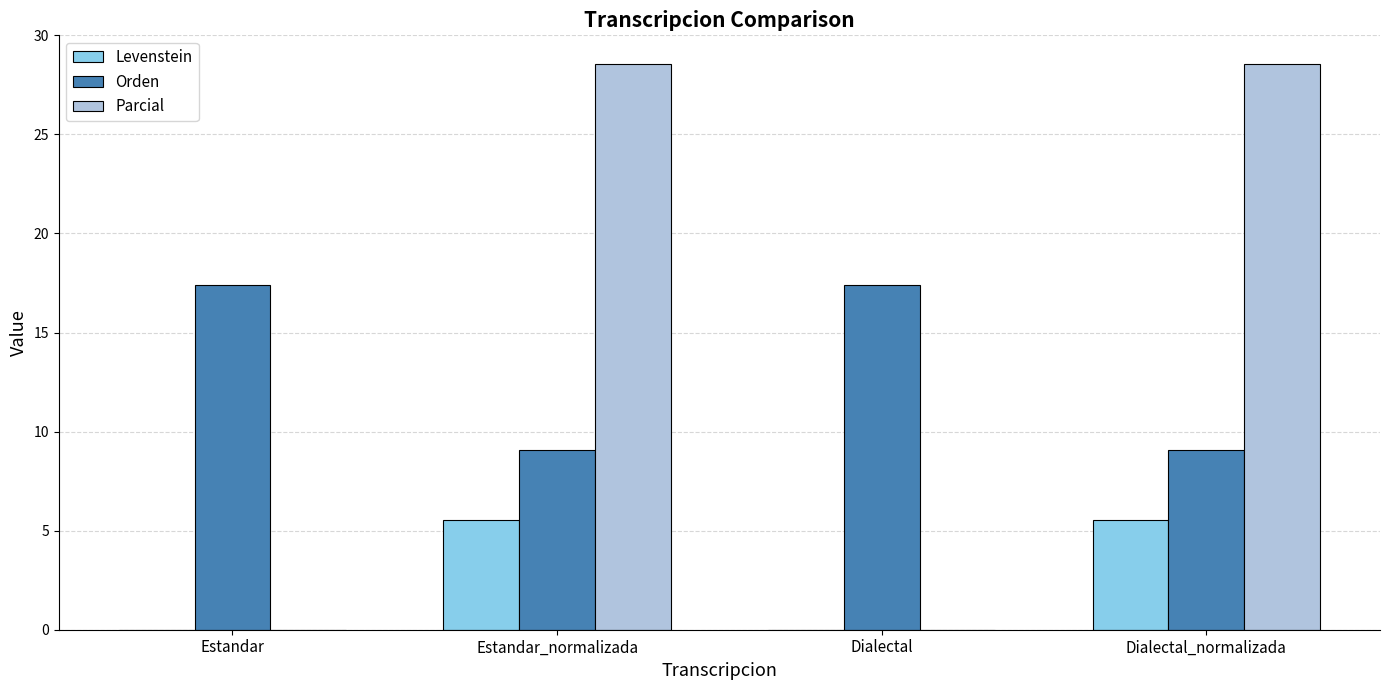

Is the value of Levenstein at Estandar_normalizada greater than the value of Parcial at Dialectal_normalizada?

No